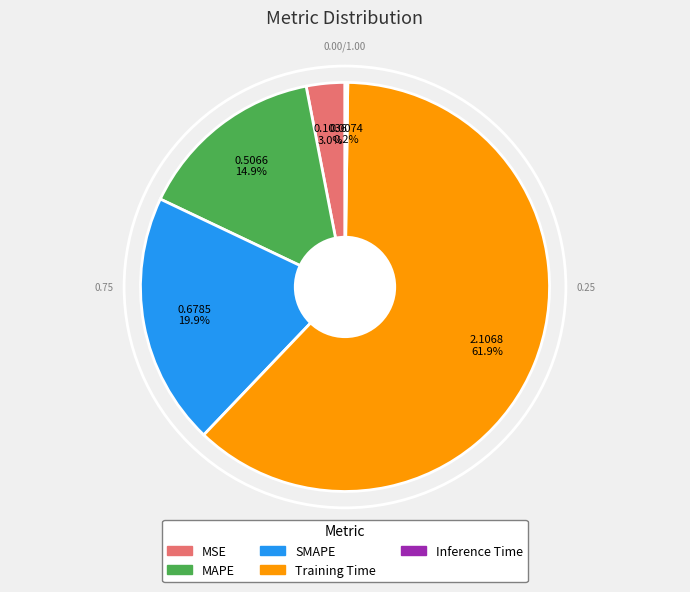

What portion of the pie excludes MSE?

97.0%